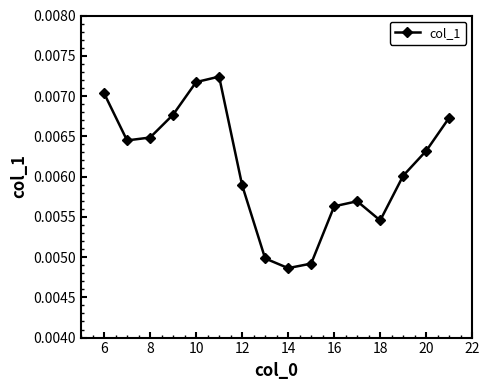

Count the values in the range 0 to 1.

16